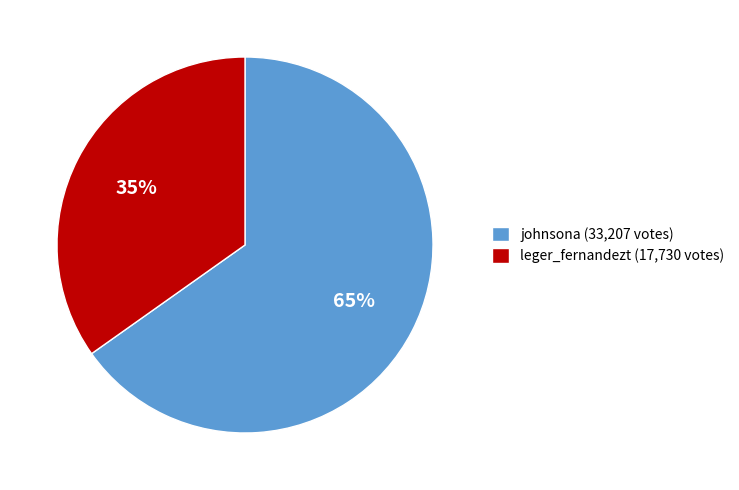

Rank the categories by value from highest to lowest.

johnsona, leger_fernandezt